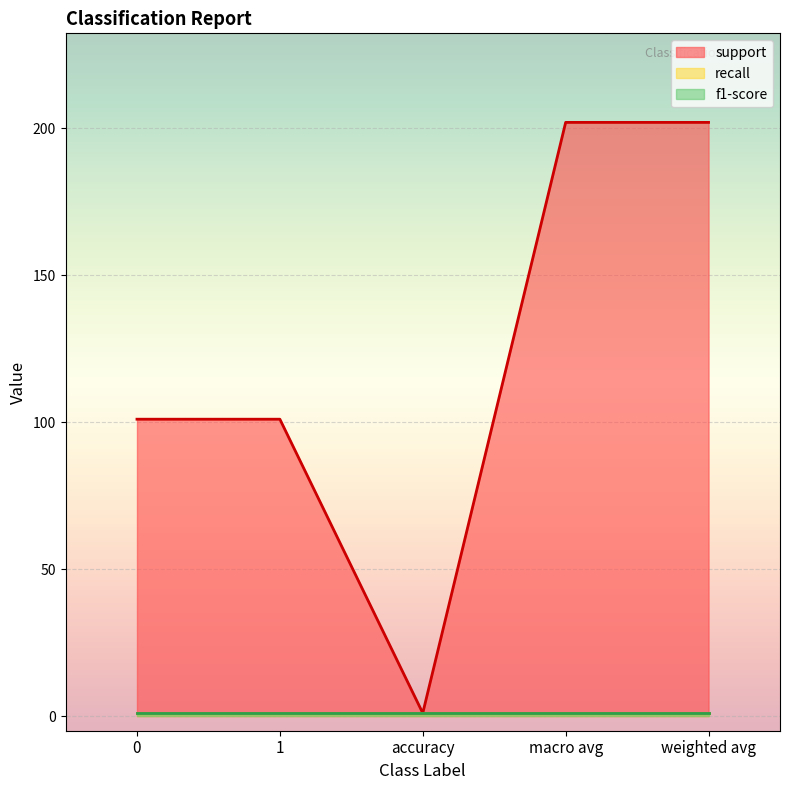

List the labels in order of support value, largest first.

macro avg, weighted avg, 0, 1, accuracy